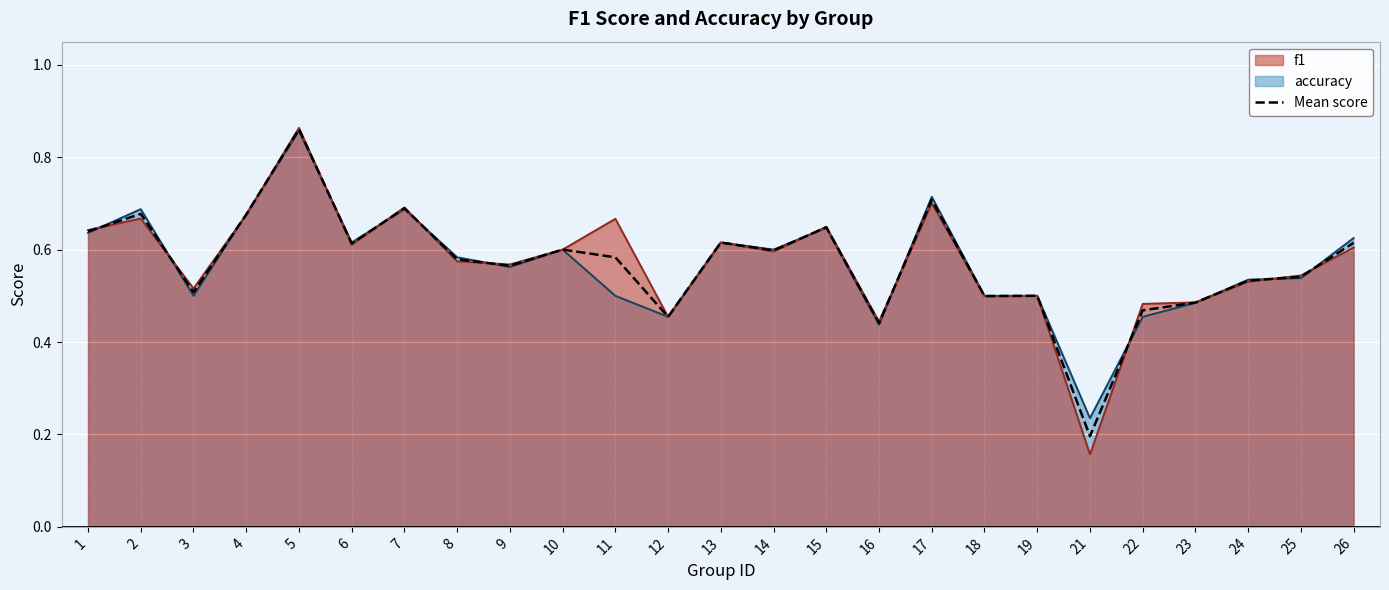

How many lines are shown in the chart?

3